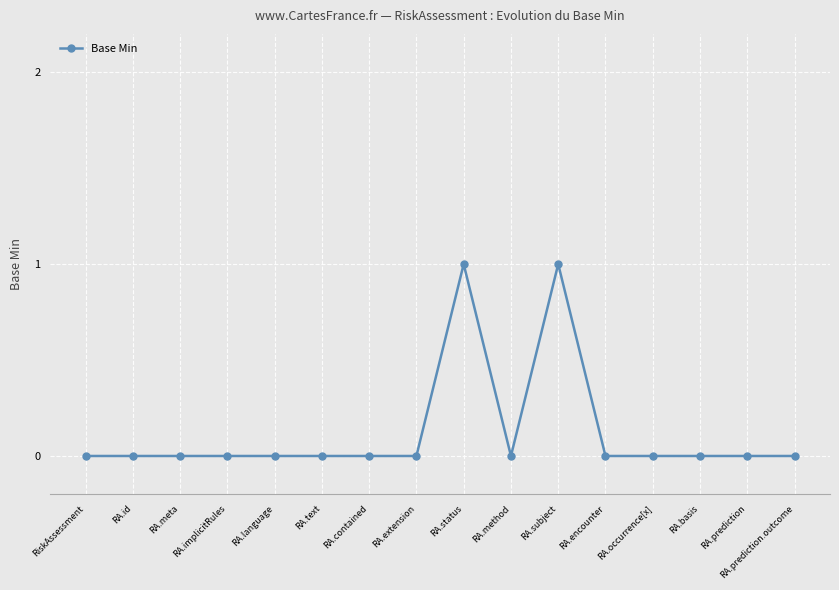

What is the sum of all values?

2